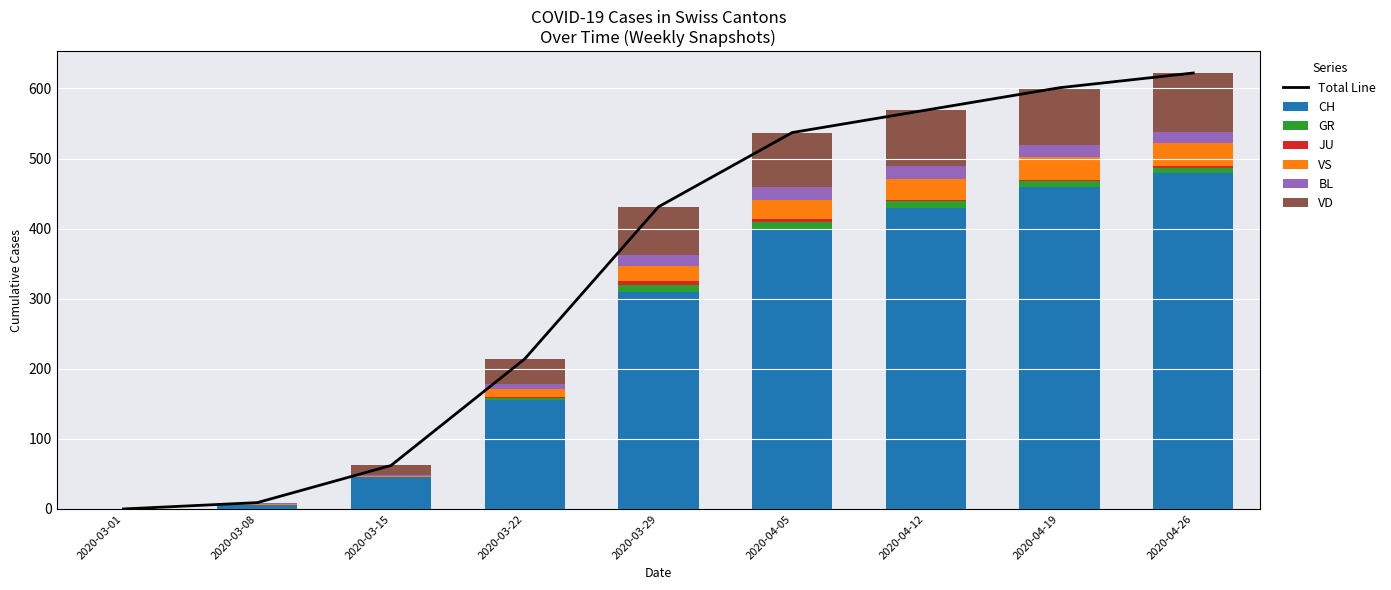

At which category does the chart reach its minimum across all series?

2020-03-01